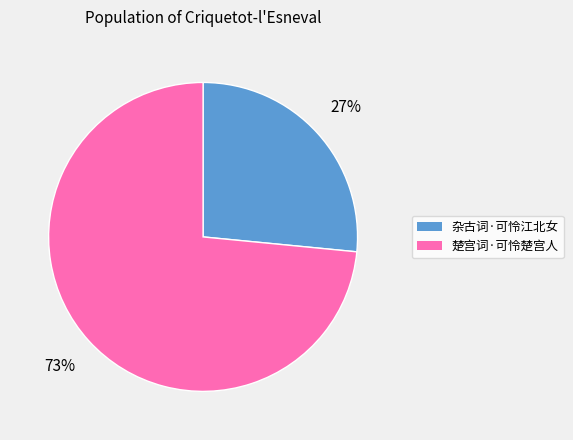

Does any single category account for the majority?

Yes